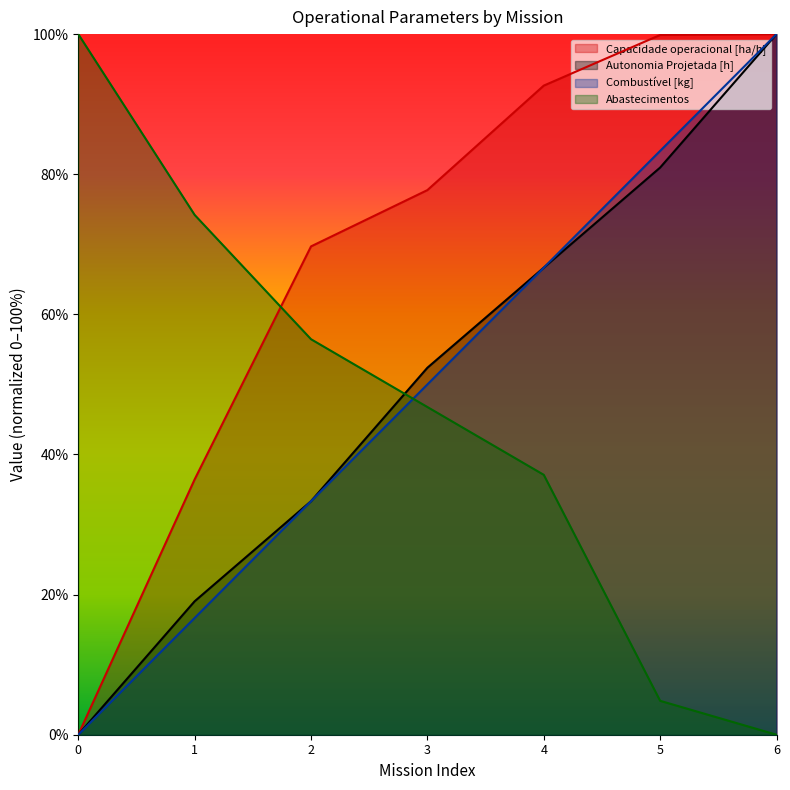

What is the value of the Capacidade operacional [ha/h] point at the 6th from the left?

99.9